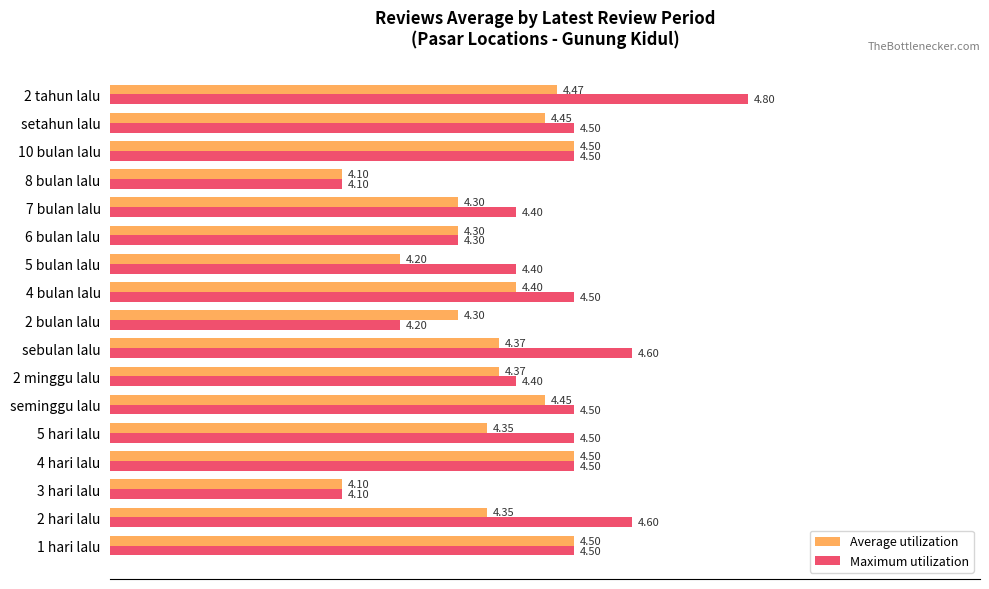

Which series has the widest spread of values?

Maximum utilization